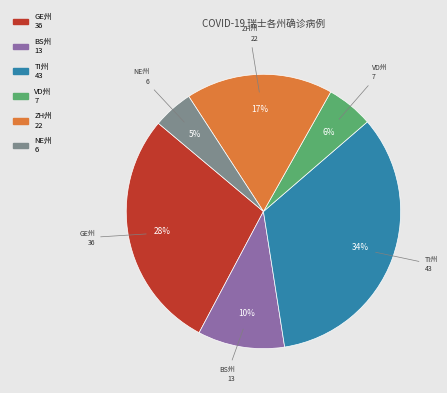

To the nearest percent, what is the difference between the largest and smallest slice percentages?

29%